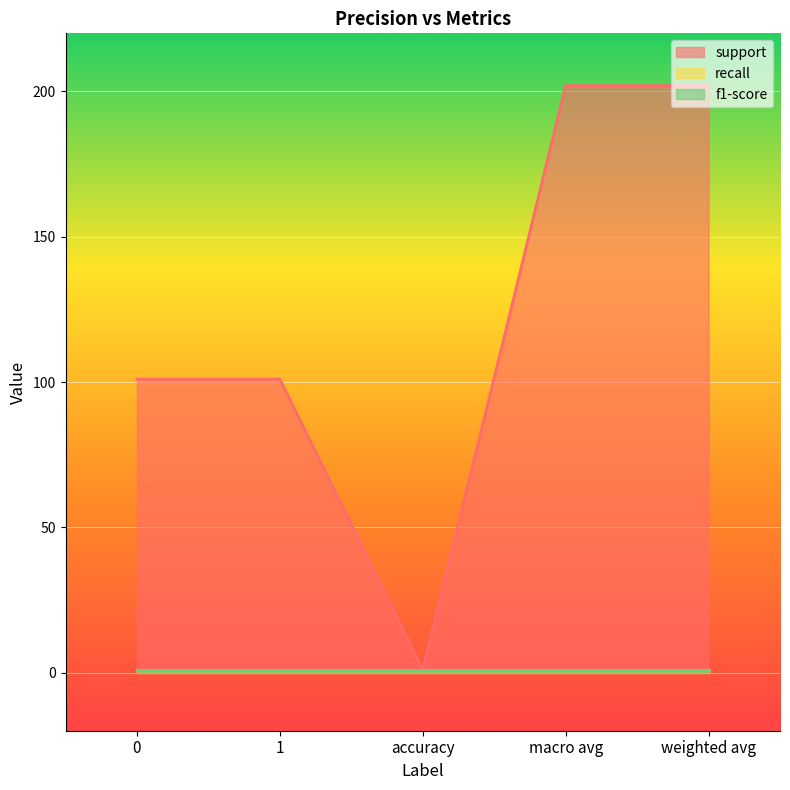

What value does the f1-score series have at accuracy?

1